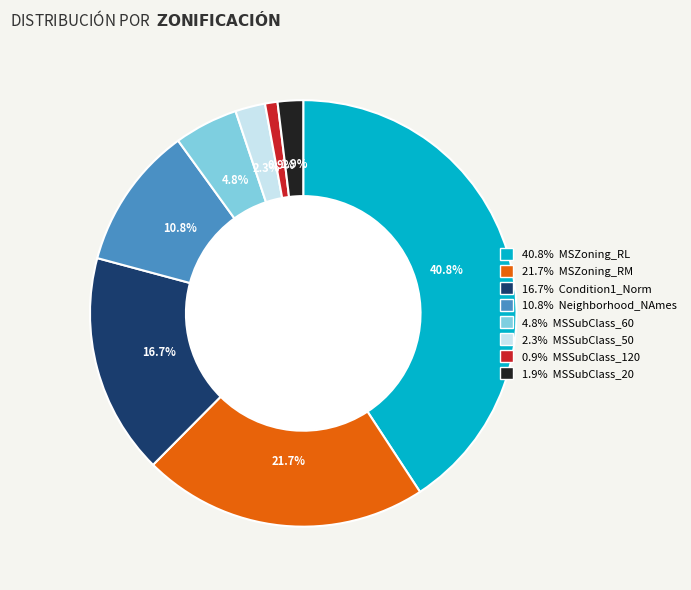

What portion of the pie excludes 40.8% MSZoning_RL?

59.2%